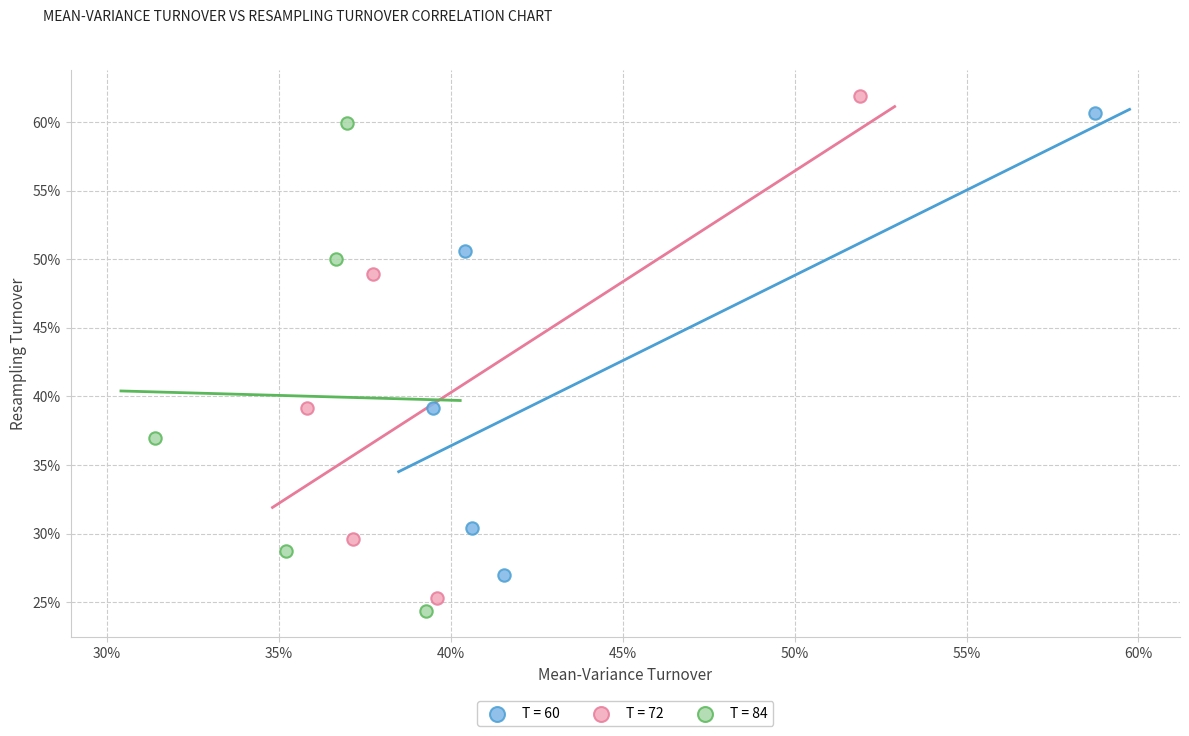

Which series reaches the maximum Y coordinate?

T = 72